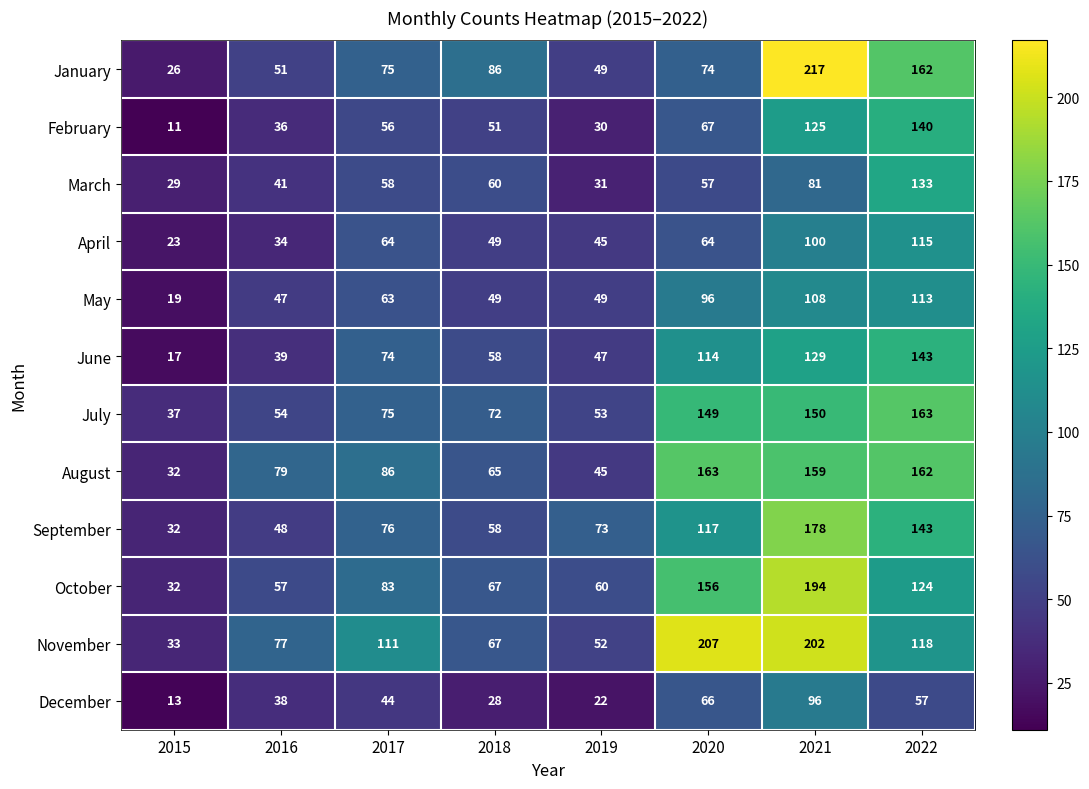

At which label is May closest to 66?

2017